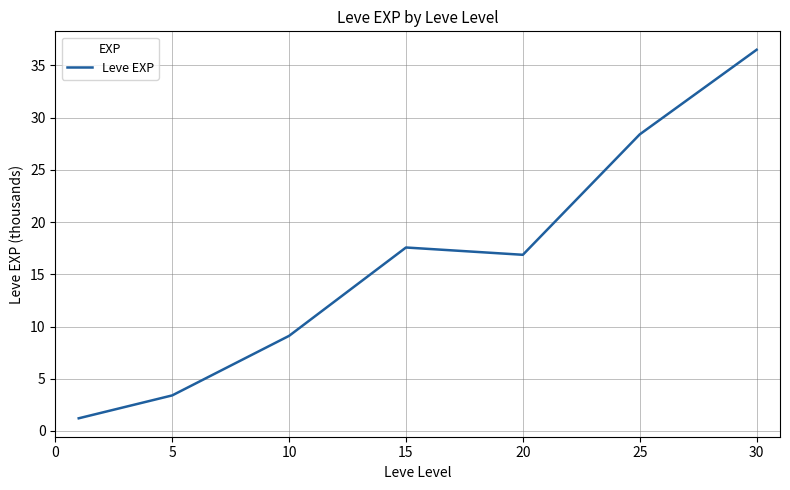

True or false: the data has more than 1 interior local peaks.

False